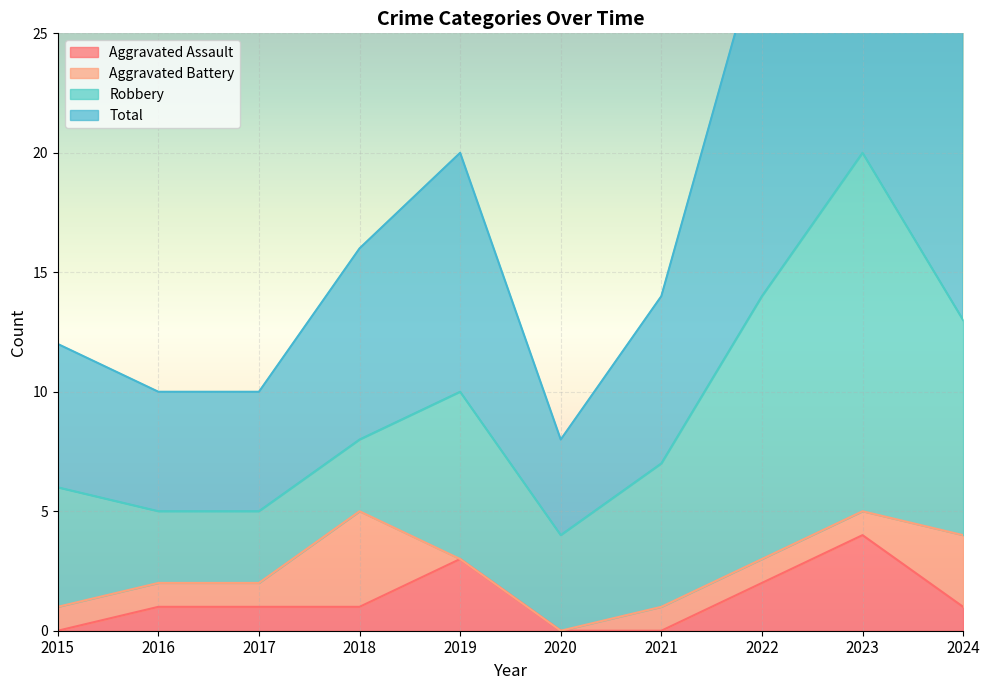

Is the value of Total at 2020 greater than the value of Aggravated Assault at 2017?

Yes